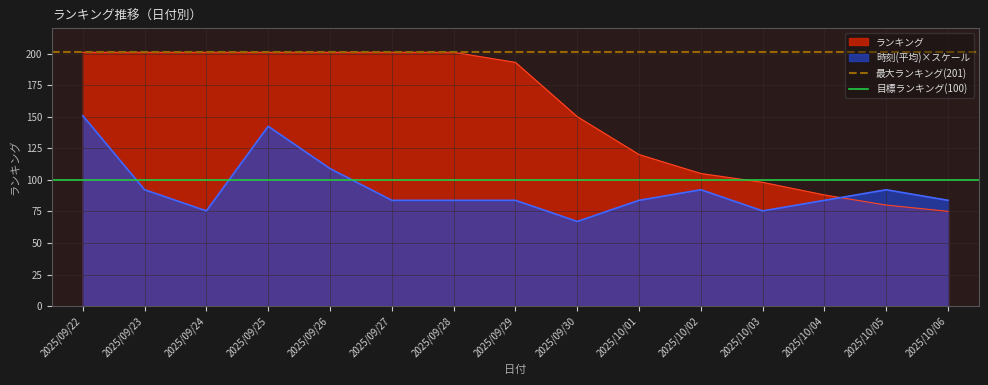

Where is ランキング nearest to the value 138?

2025/09/30